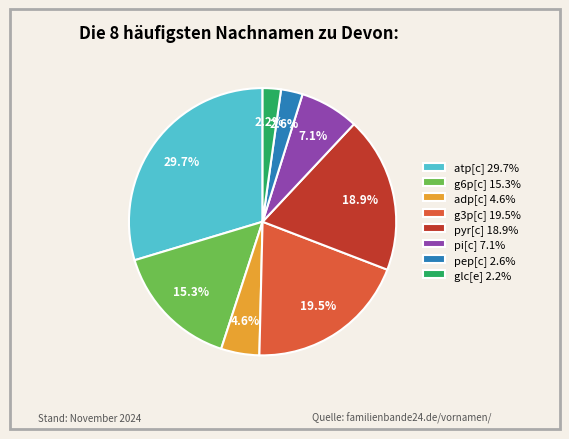

To the nearest percent, what is the average slice percentage?

12%